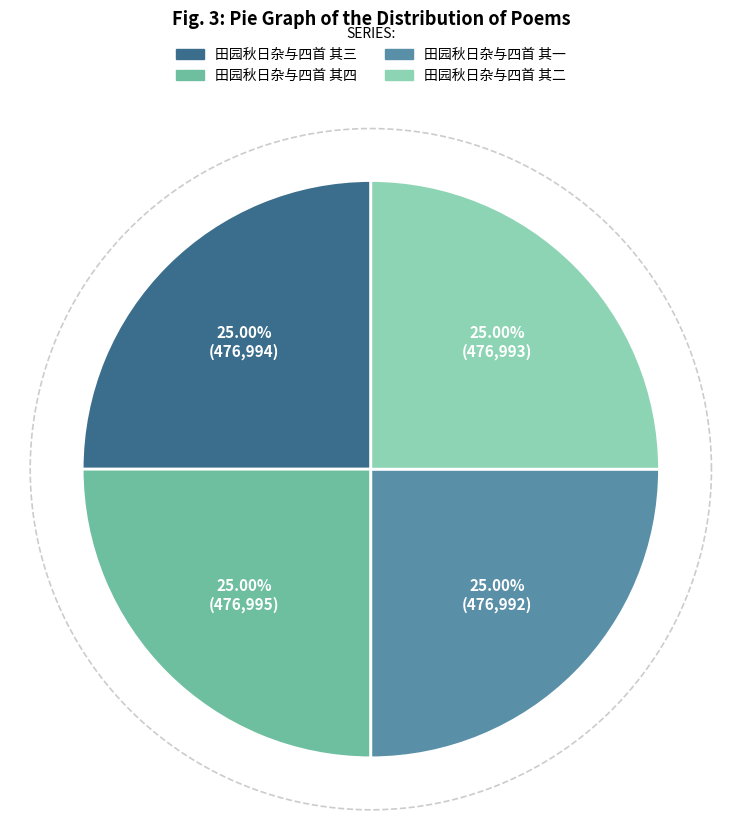

How many segments does this pie chart have?

4